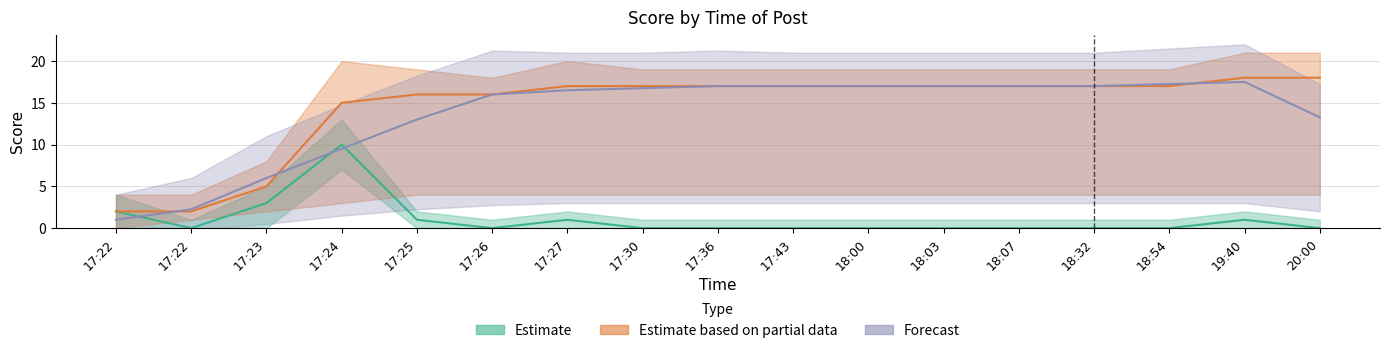

Reading left to right, extract all data points from this chart.

score_lower: 0	0	0	7	0	0	0	0	0	0	0	0	0	0	0	0	0
score_mid: 2	0	3	10	1	0	1	0	0	0	0	0	0	0	0	1	0
score_upper: 4	1	5	13	2	1	2	1	1	1	1	1	1	1	1	2	1
cumulative_lower: 0	1	2	3	4	4	4	4	4	4	4	4	4	4	4	4	4
cumulative_mid: 2	2	5	15	16	16	17	17	17	17	17	17	17	17	17	18	18
cumulative_upper: 4	4	8	20	19	18	20	19	19	19	19	19	19	19	19	21	21